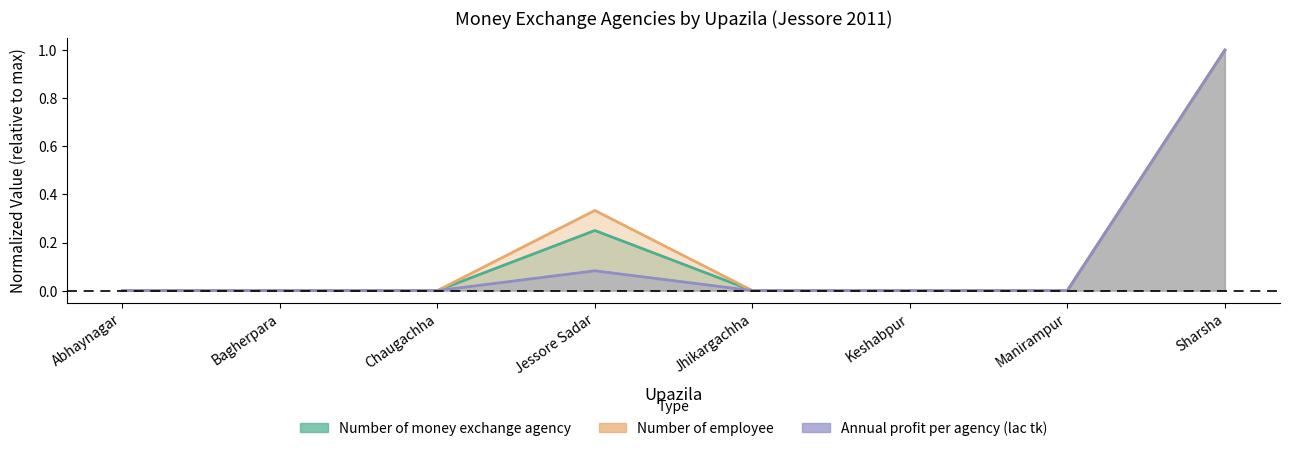

What is the label of the 8th point from the right?

Abhaynagar